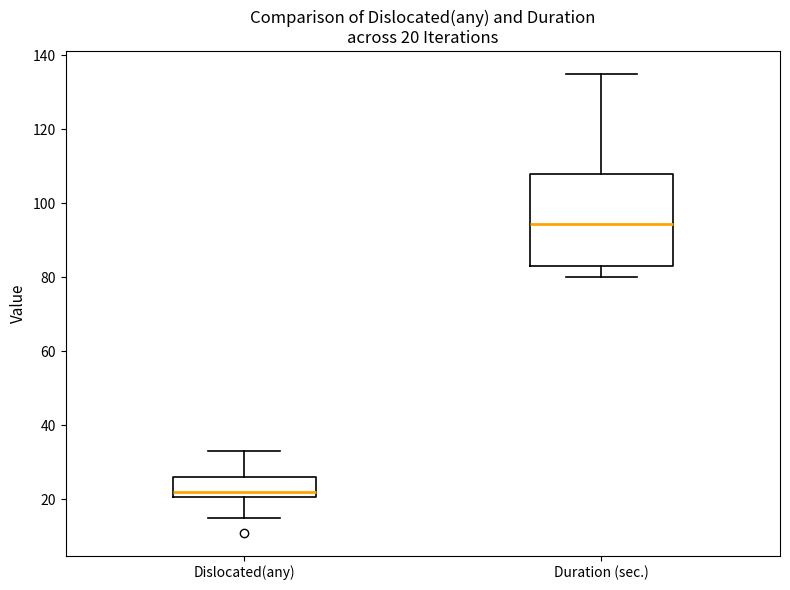

Which box is the tallest, from its lower edge to its upper edge?

Duration (sec.)